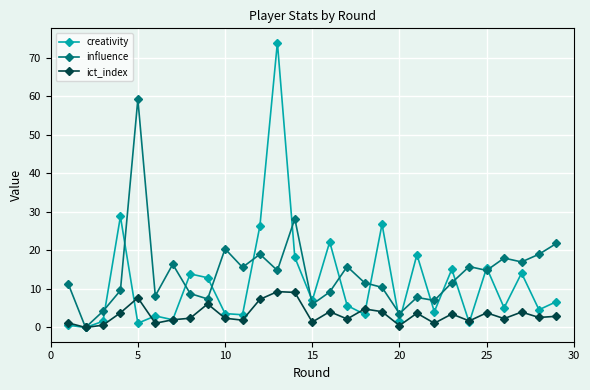

How many data points in influence are above 11?

17